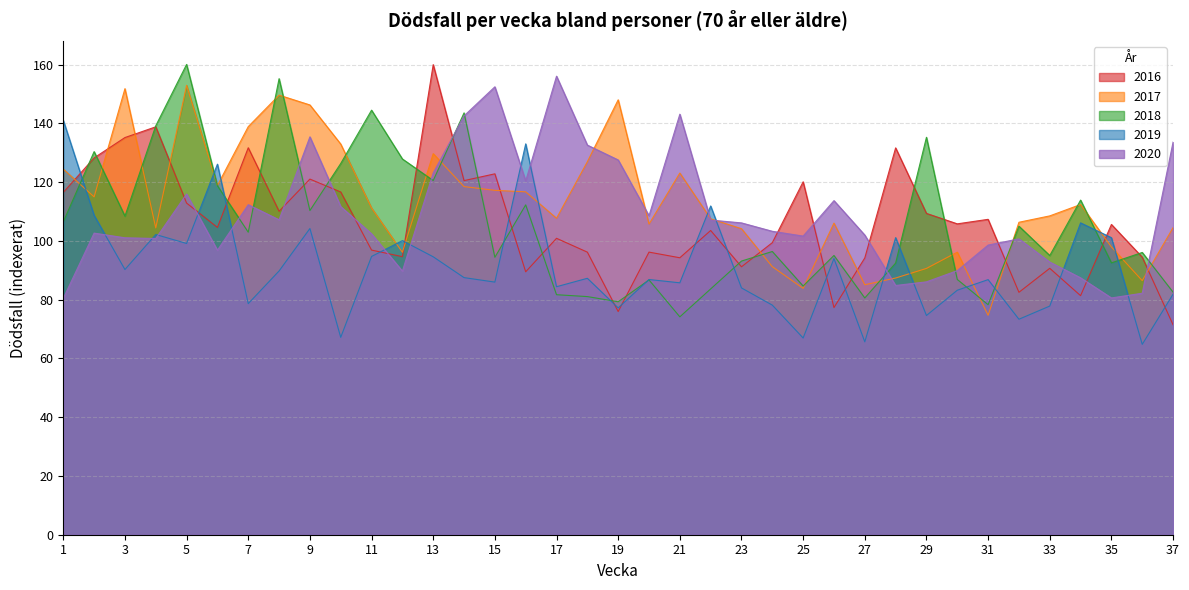

What is the sum of the 2017 values at 7 and 25?

222.8